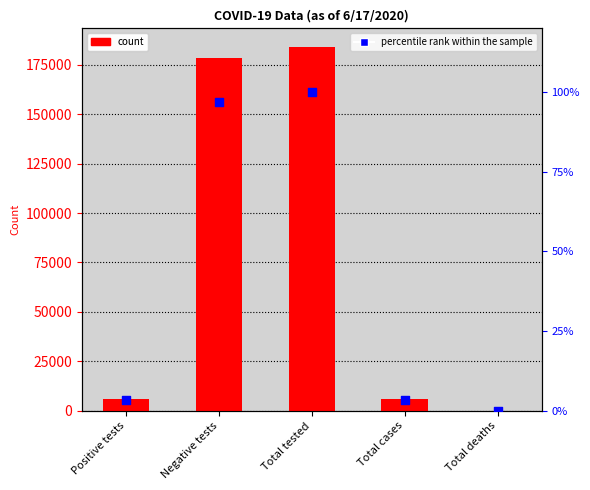

Which series has the largest total across all categories?

count